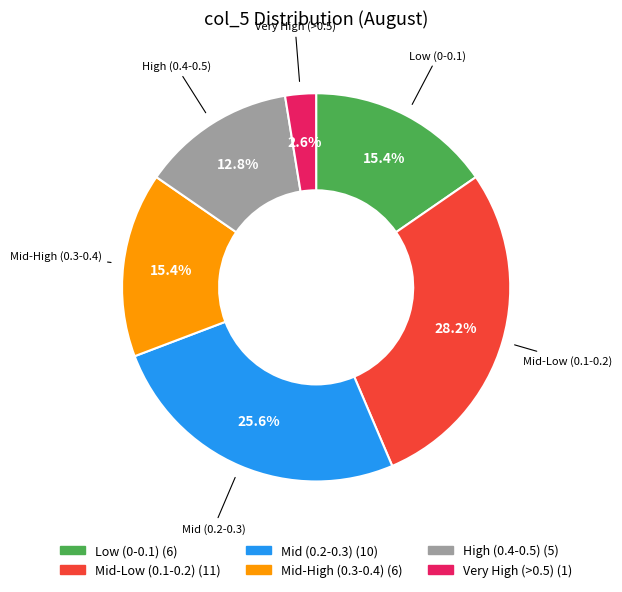

Is there a majority slice in this chart?

No